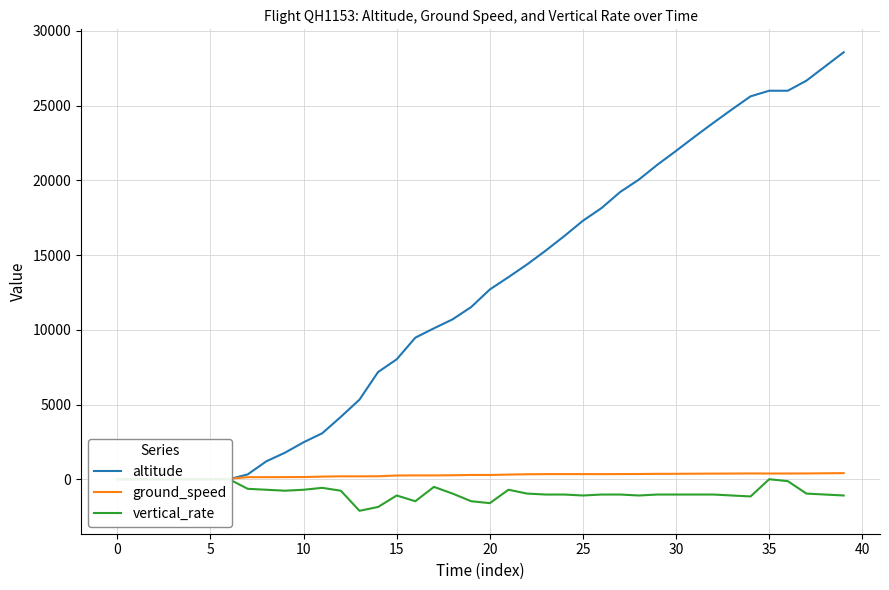

What is the label of the 20th point from the right?

20